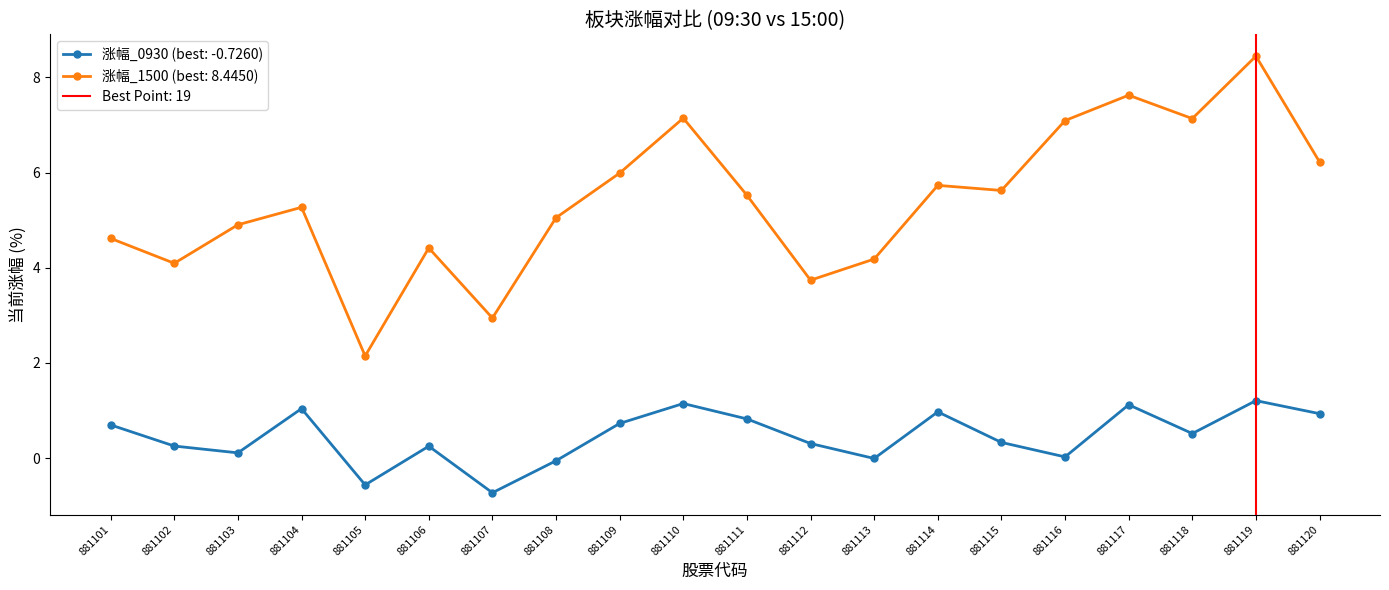

True or false: 当前涨幅_0930 and 当前涨幅_1500 intersect in this chart.

False